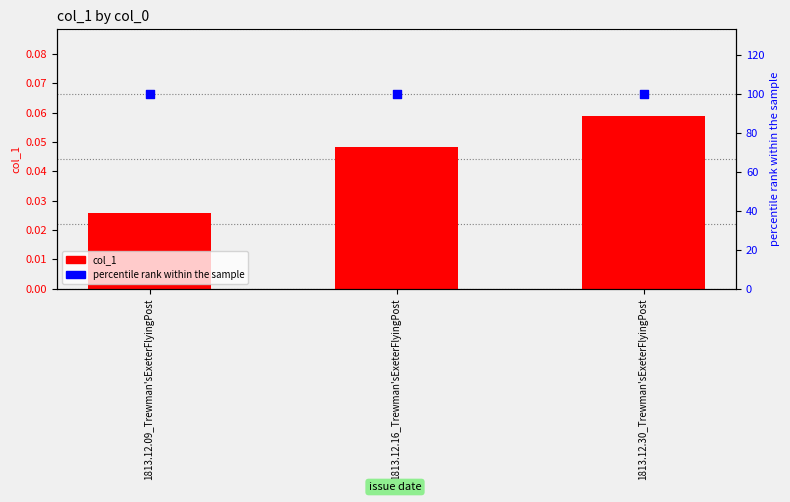

Is the value of percentile rank within the sample at 1813.12.16_Trewman'sExeterFlyingPost greater than the value of col_1 at 1813.12.16_Trewman'sExeterFlyingPost?

Yes